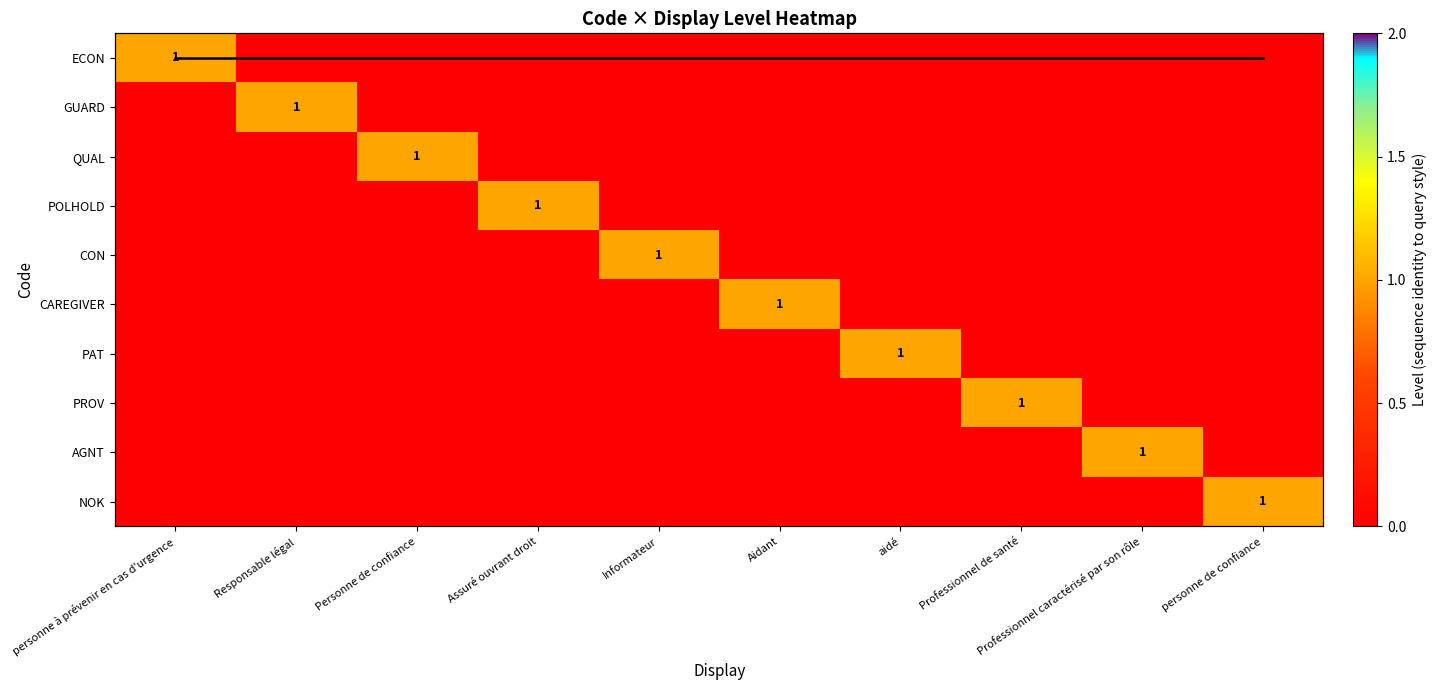

The value of PAT at Professionnel de santé is 0. True or false?

True